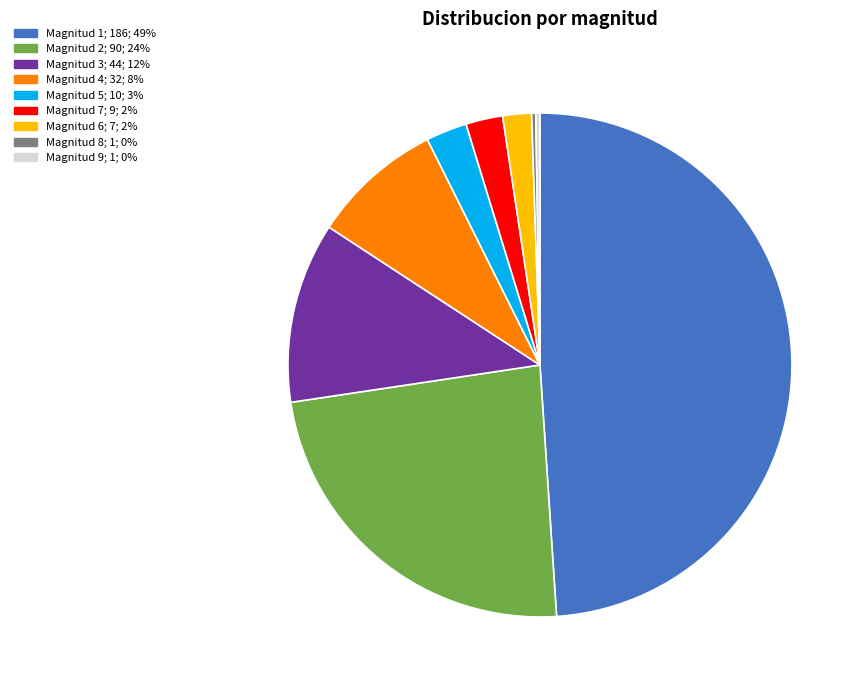

Does Magnitud 1; 186; 49% represent more than half of the total?

No